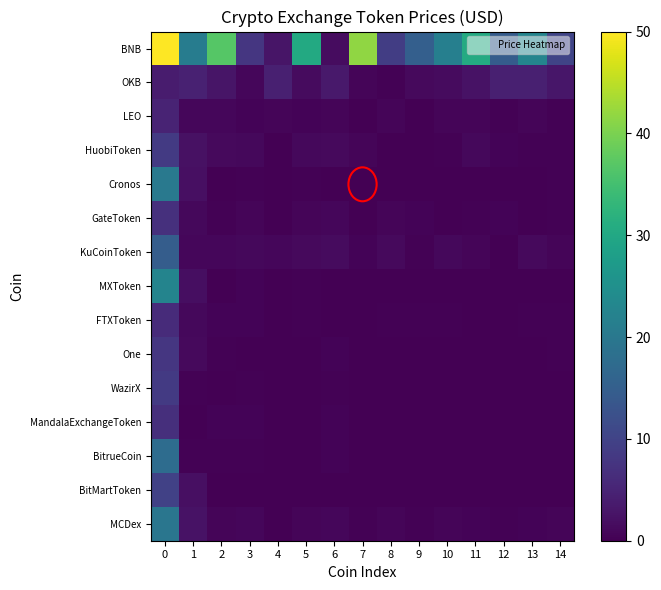

Reading left to right, extract all data points from this chart.

BNB: 0=50.0	1=20.9	2=36.8	3=7.9	4=2.9	5=30.3	6=1.7	7=41.6	8=9.1	9=15.2	10=21.6	11=30.6	12=14.6	13=22.8	14=10.2
OKB: 0=3.9	1=4.6	2=2.9	3=0.8	4=4.5	5=1.4	6=3.5	7=0.6	8=0.3	9=1.2	10=1.4	11=2.5	12=4.5	13=4.3	14=3.1
LEO: 0=5.0	1=0.8	2=0.8	3=0.5	4=0.7	5=0.4	6=0.7	7=0.1	8=0.7	9=0.0	10=0.6	11=0.6	12=0.3	13=0.7	14=0.3
HuobiToken: 0=8.5	1=2.3	2=1.2	3=1.1	4=0.1	5=1.1	6=1.2	7=0.6	8=0.0	9=0.0	10=0.4	11=1.0	12=0.5	13=0.3	14=0.4
Cronos: 0=20.2	1=2.0	2=0.1	3=0.3	4=0.0	5=0.3	6=0.1	7=0.0	8=0.1	9=0.0	10=0.0	11=0.0	12=0.0	13=0.0	14=0.3
GateToken: 0=7.0	1=1.1	2=0.2	3=0.7	4=0.0	5=0.7	6=0.8	7=0.1	8=0.7	9=0.5	10=0.2	11=0.3	12=0.5	13=0.1	14=0.3
KuCoinToken: 0=14.8	1=1.0	2=0.8	3=1.0	4=1.0	5=1.3	6=1.4	7=0.5	8=1.4	9=0.4	10=1.1	11=0.7	12=0.1	13=1.2	14=0.6
MXToken: 0=22.6	1=2.0	2=0.1	3=0.5	4=0.1	5=0.3	6=0.1	7=0.2	8=0.2	9=0.1	10=0.1	11=0.1	12=0.1	13=0.1	14=0.1
FTXToken: 0=6.2	1=1.1	2=0.5	3=0.5	4=0.1	5=0.3	6=0.1	7=0.2	8=0.2	9=0.2	10=0.2	11=0.0	12=0.1	13=0.2	14=0.2
One: 0=7.9	1=1.3	2=0.3	3=0.1	4=0.0	5=0.2	6=0.5	7=0.1	8=0.0	9=0.0	10=0.0	11=0.0	12=0.0	13=0.0	14=0.3
WazirX: 0=8.5	1=0.2	2=0.0	3=0.3	4=0.0	5=0.0	6=0.3	7=0.0	8=0.0	9=0.0	10=0.0	11=0.0	12=0.0	13=0.0	14=0.1
MandalaExchangeToken: 0=6.8	1=0.2	2=0.4	3=0.4	4=0.0	5=0.1	6=0.5	7=0.0	8=0.1	9=0.0	10=0.0	11=0.0	12=0.0	13=0.0	14=0.0
BitrueCoin: 0=17.6	1=0.2	2=0.2	3=0.2	4=0.0	5=0.0	6=0.4	7=0.1	8=0.0	9=0.0	10=0.0	11=0.0	12=0.0	13=0.0	14=0.2
BitMartToken: 0=9.7	1=2.1	2=0.0	3=0.0	4=0.0	5=0.1	6=0.0	7=0.0	8=0.1	9=0.0	10=0.0	11=0.0	12=0.0	13=0.0	14=0.2
MCDex: 0=19.7	1=2.4	2=0.8	3=1.0	4=0.1	5=0.6	6=0.8	7=0.3	8=0.6	9=0.2	10=0.7	11=0.4	12=0.2	13=0.5	14=0.7